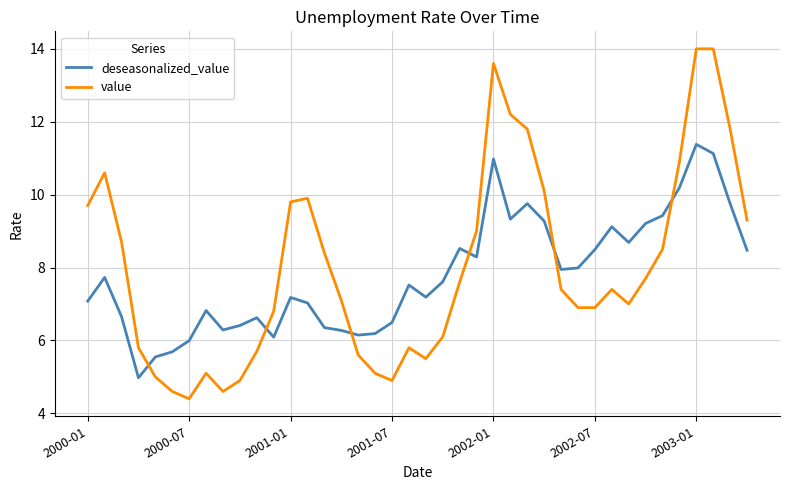

What is the difference between the second highest and minimum values in the value series?

9.6